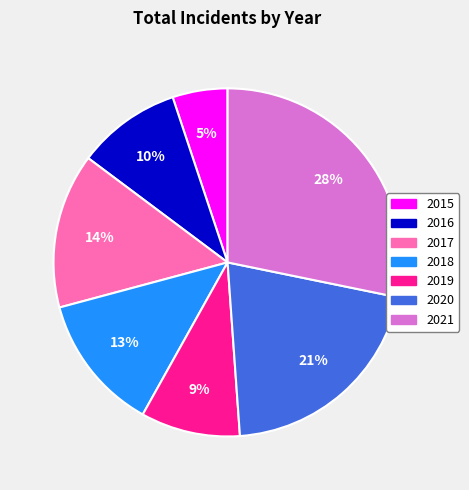

To the nearest percent, what is the difference between the 2015 and 2016 slice percentages?

5%